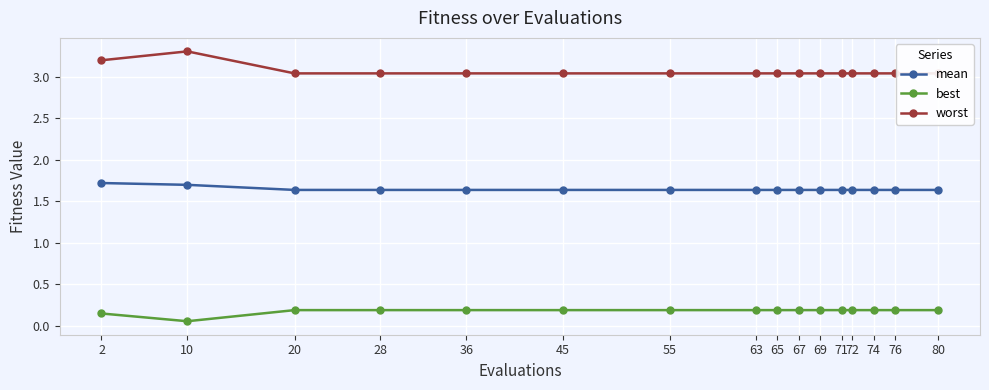

Rank the categories by mean value from lowest to highest.

20, 28, 36, 45, 55, 63, 65, 67, 69, 71, 72, 74, 76, 80, 10, 2